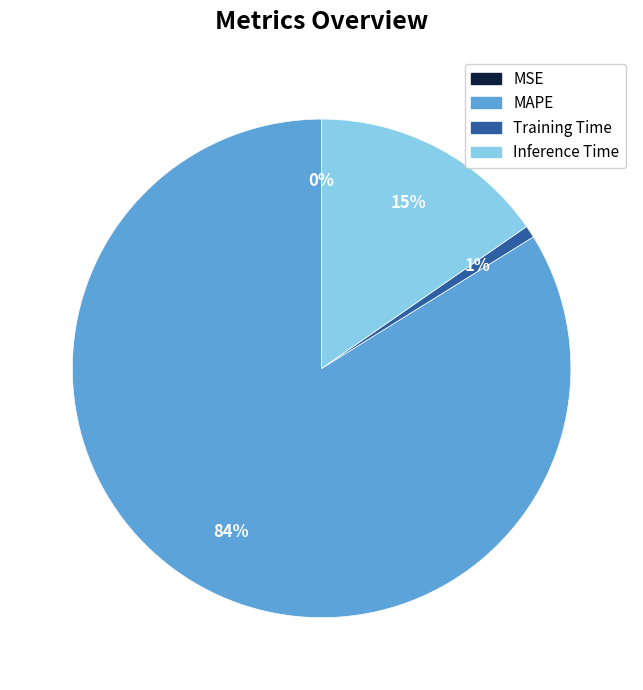

To the nearest percent, what is the difference between the largest and smallest slice percentages?

84%